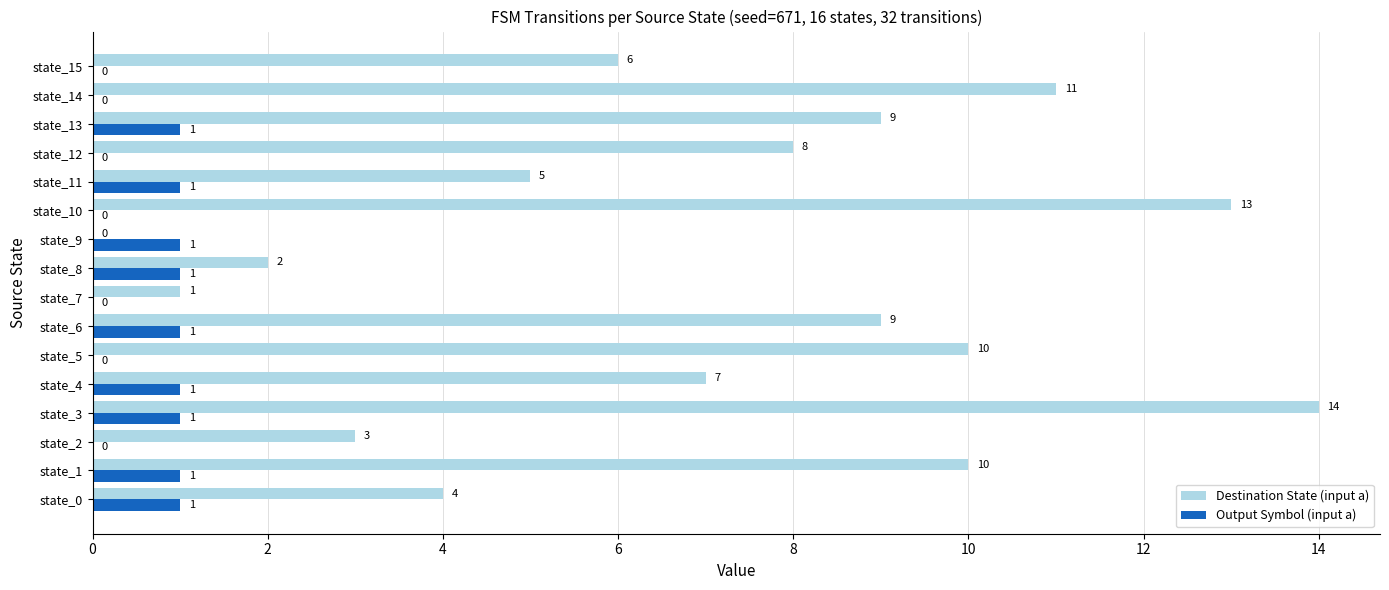

At which category is the sum across all series the highest?

state_3